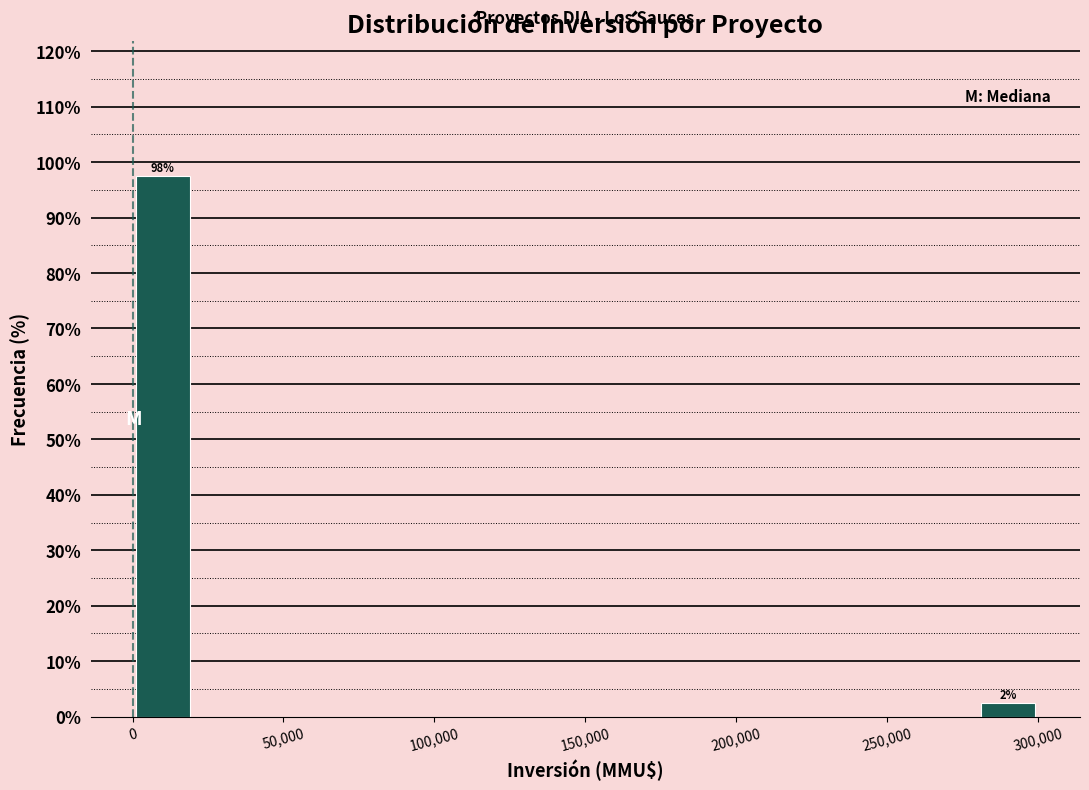

Over which range of the x-axis is the bar tallest?

0 to 20000